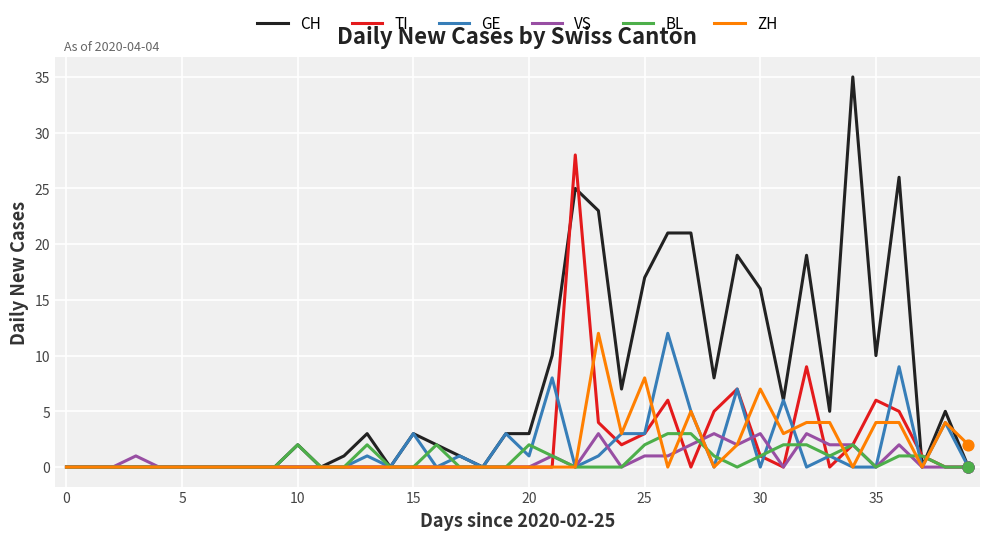

Which series has the largest total across all categories?

CH